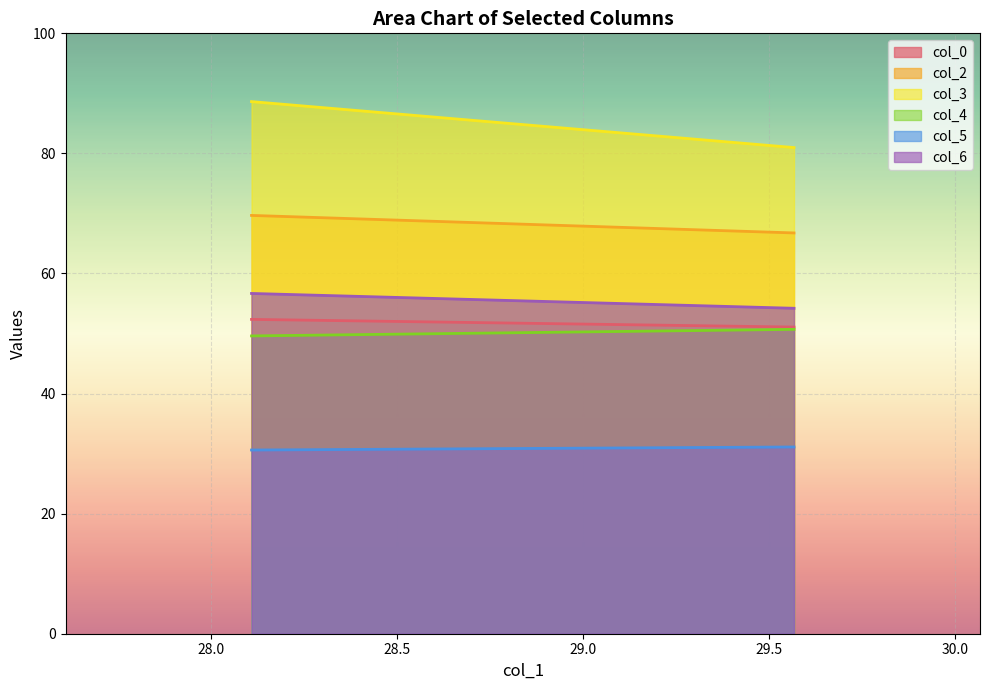

How many data points in col_5 are above 31?

1